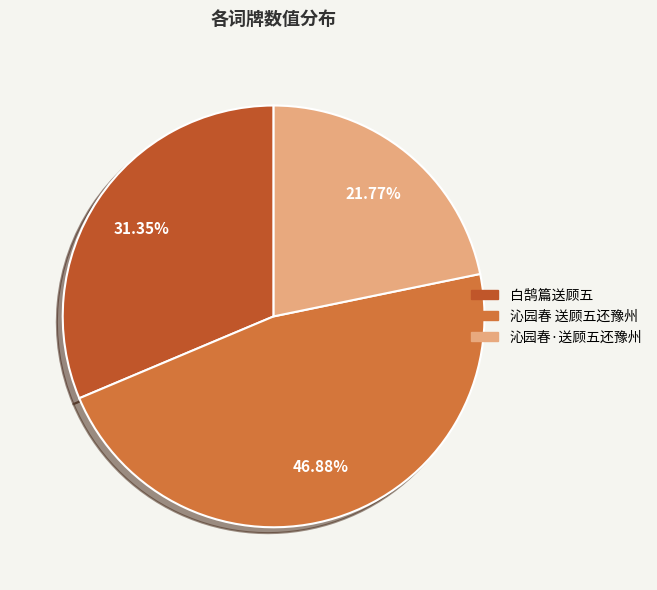

Does 沁园春 送顾五还豫州 account for over 50% of the chart?

No